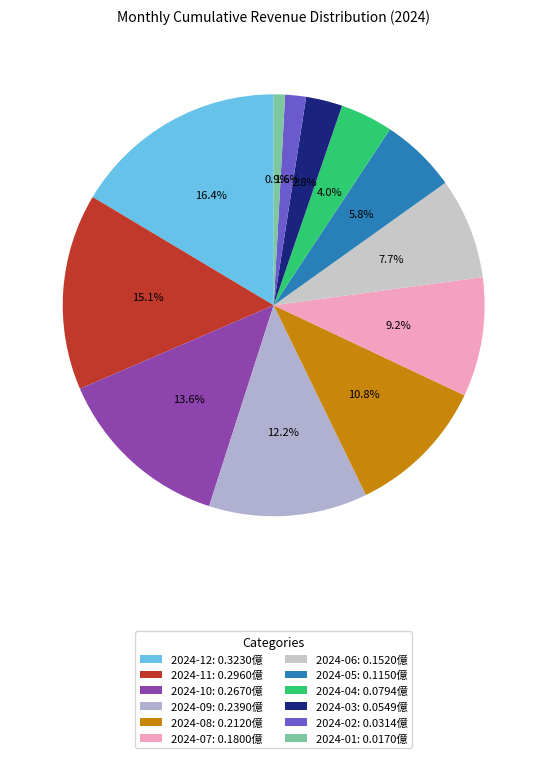

Is it true that 2024-04 is 4% of the pie?

True